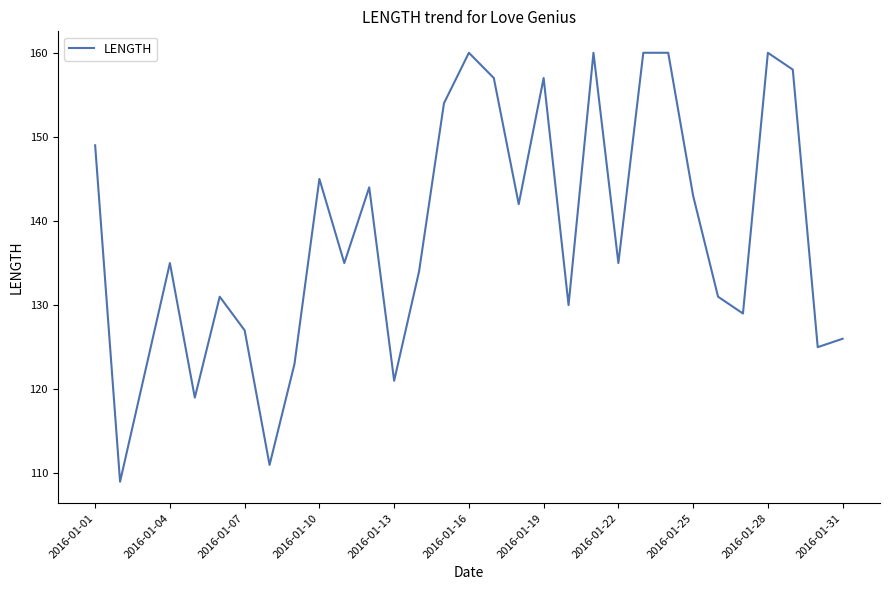

What is the greatest value displayed?

160